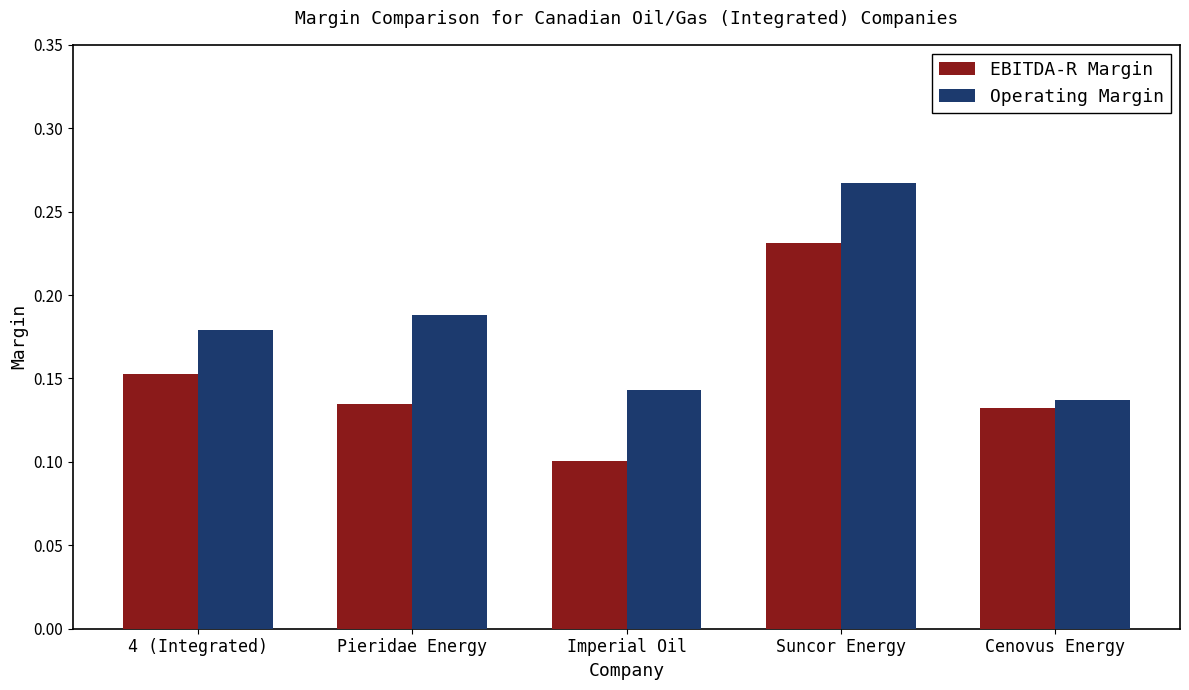

List the series in order of their peak value, highest first.

Operating Margin, EBITDA-R Margin